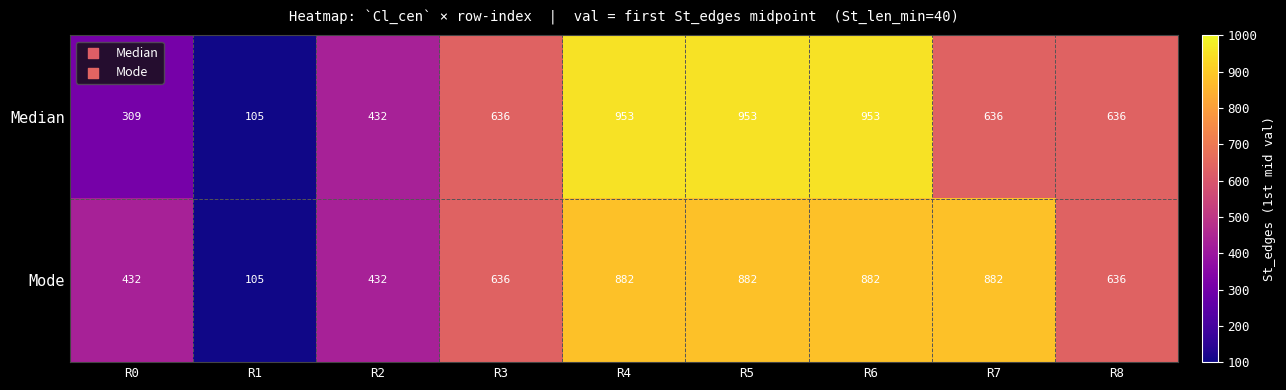

What is the difference between the Mode values at R1 and R2?

327